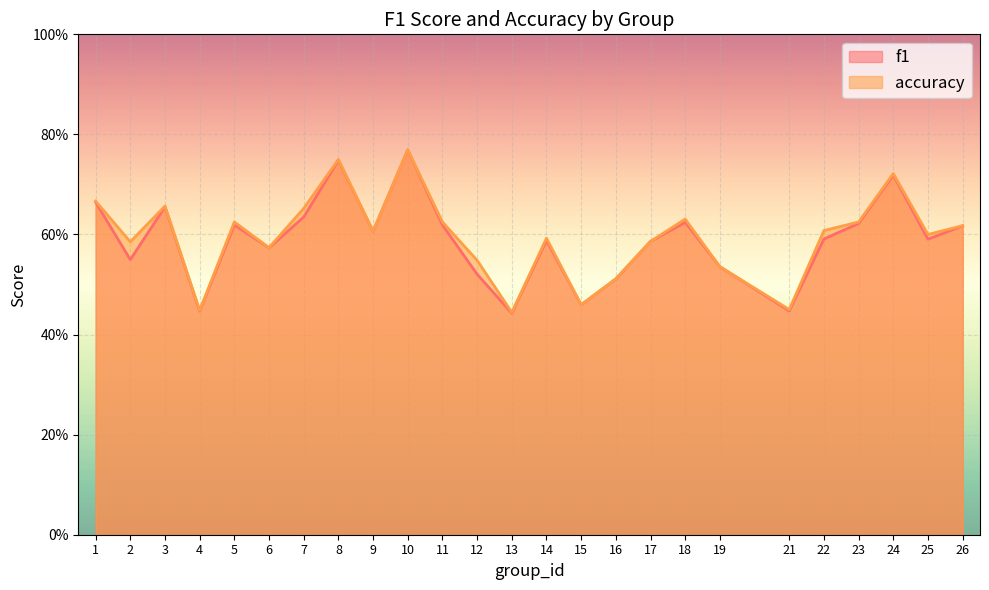

The value of f1 at 4 is 0.4. True or false?

True